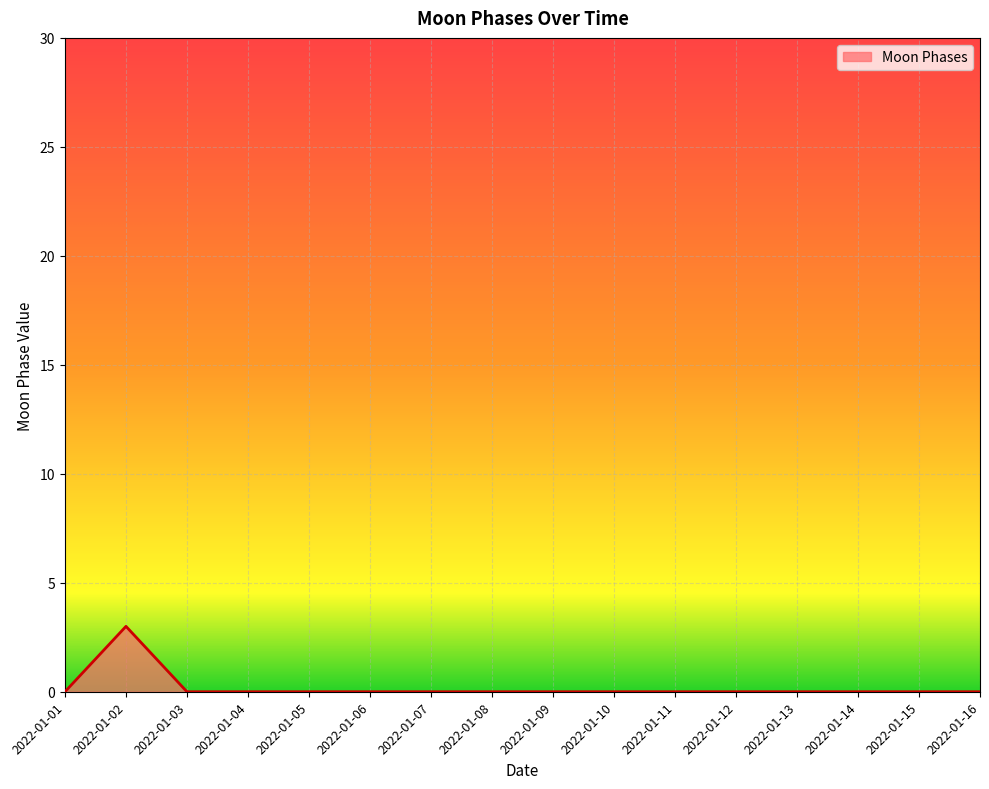

How many lines are shown in the chart?

1